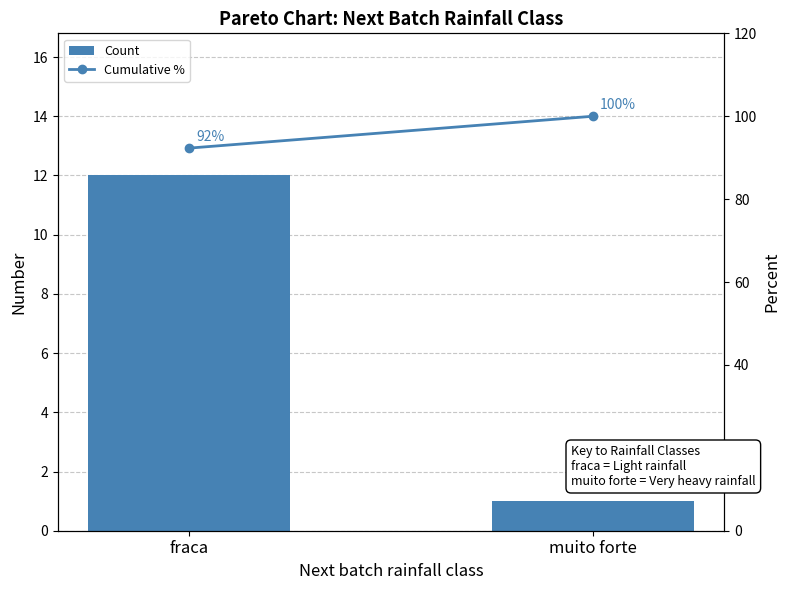

Read the Count value at fraca.

12.0